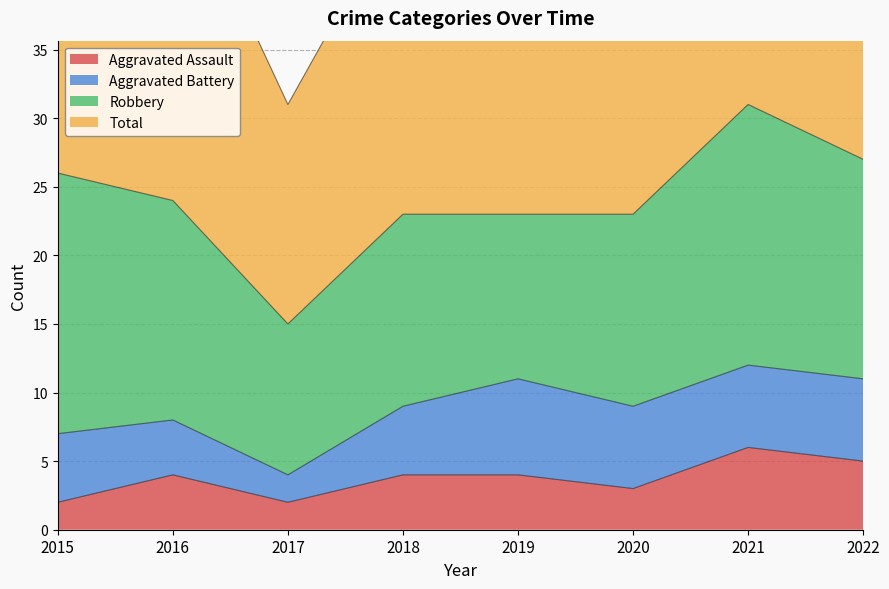

Which has a higher value, 2022 or 2021?

2021